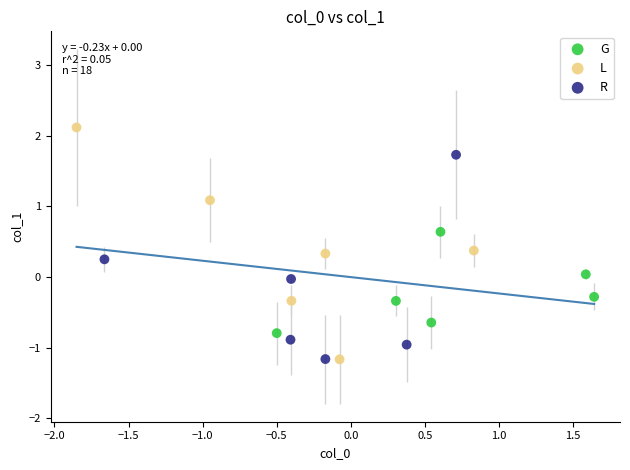

Which series has the widest spread of Y values?

L